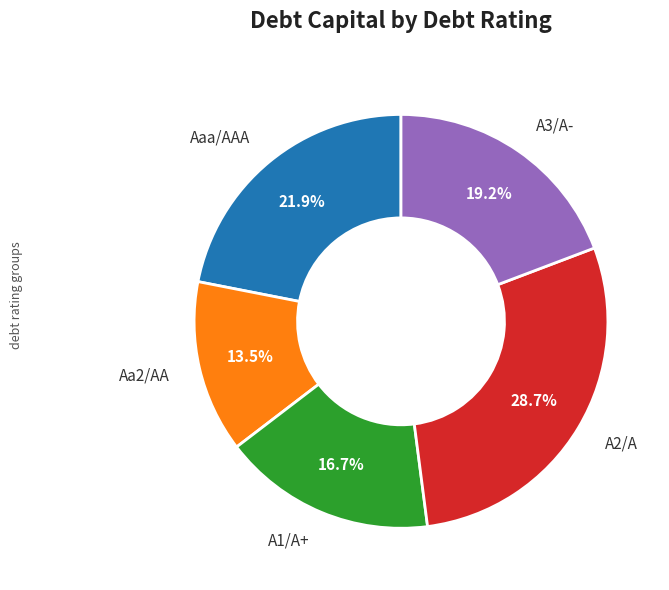

To the nearest percent, what is the difference between the largest and smallest slice percentages?

15%